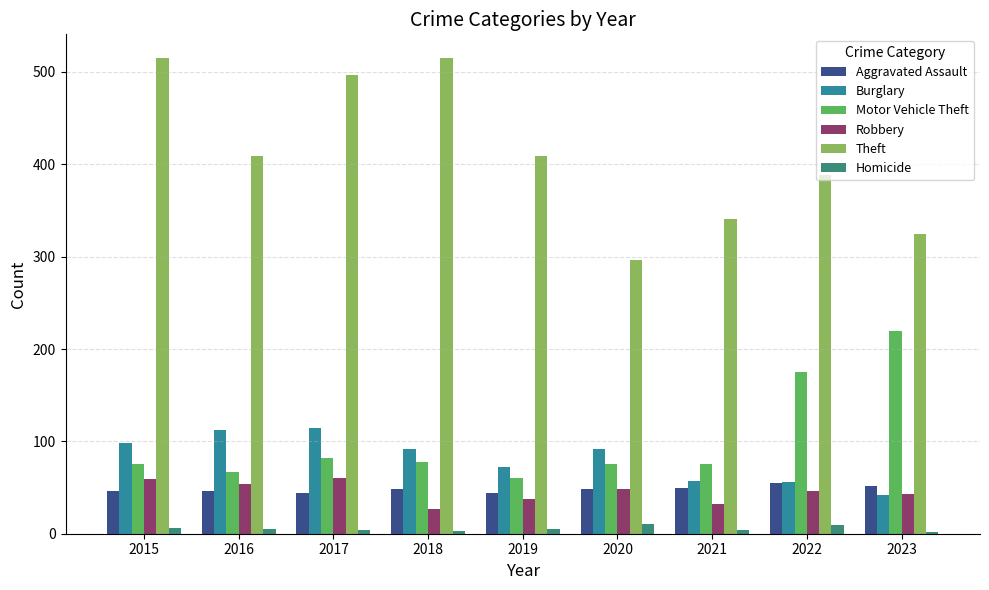

Which category has the lowest value across all series?

2023